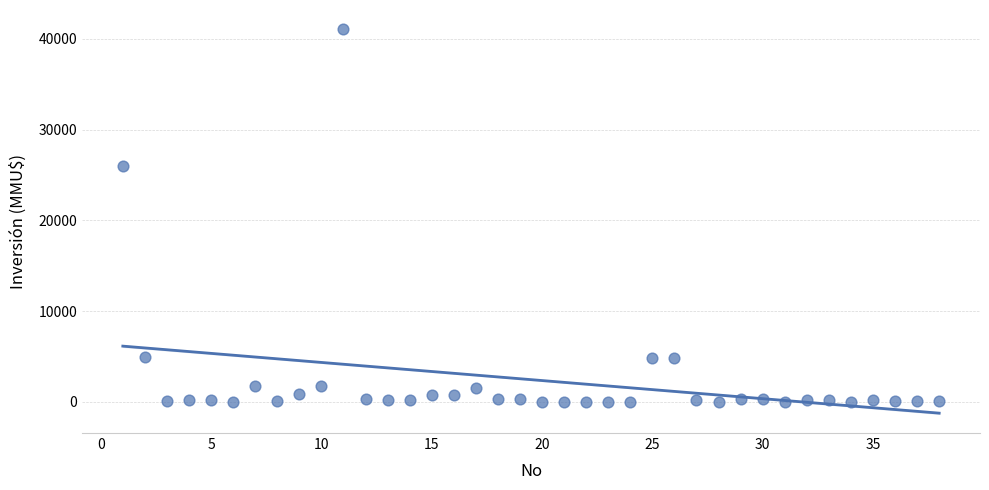

What is the range of X values (max minus min)?

37